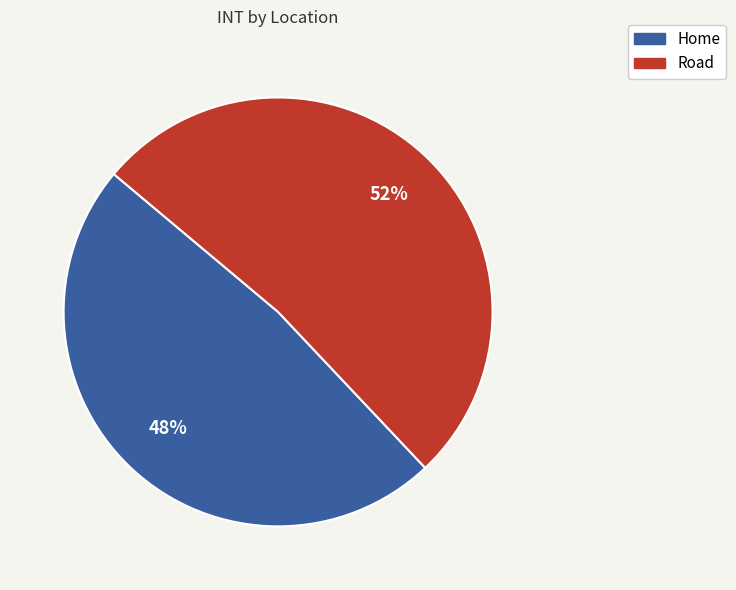

Is there any slice that represents more than half of the pie?

Yes